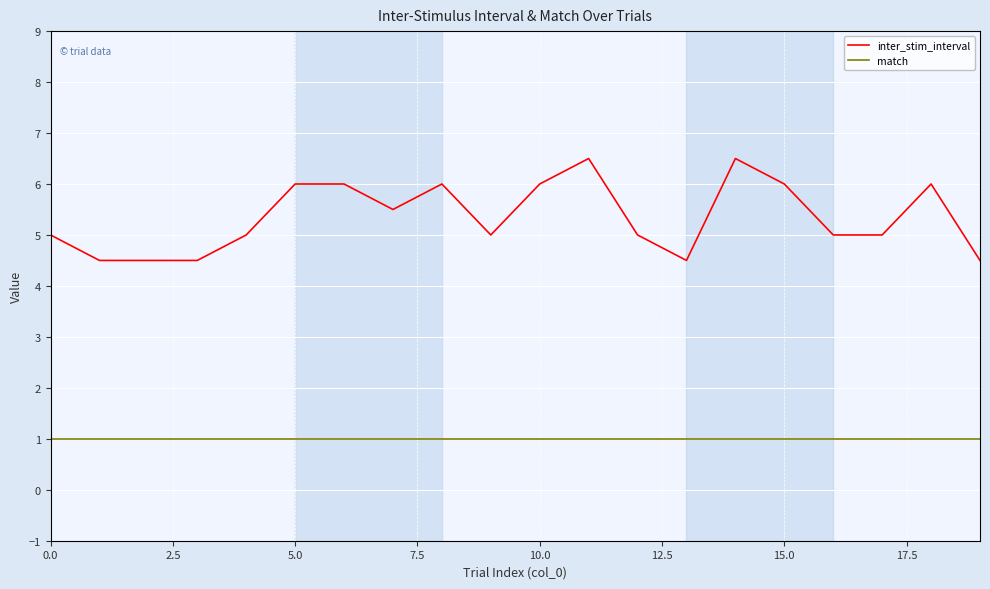

What is the highest value of the inter_stim_interval series?

6.5